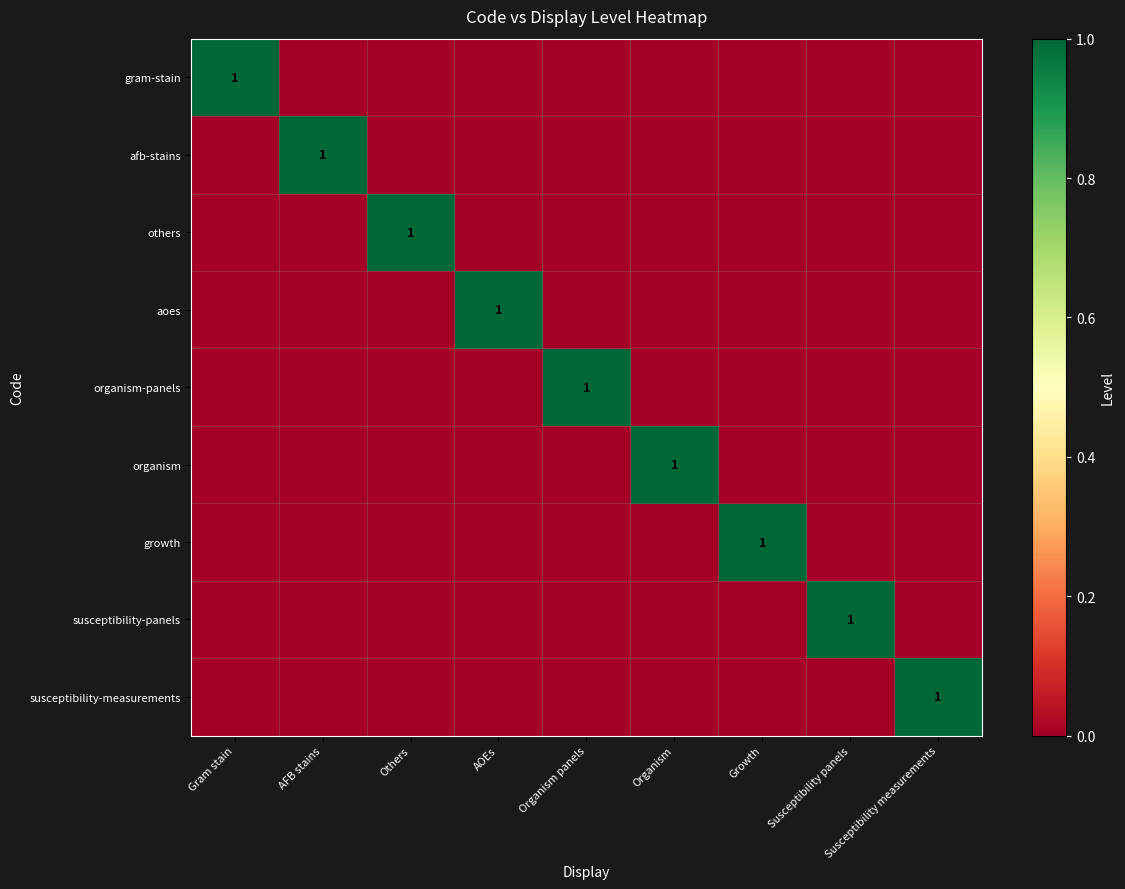

Is it true that afb-stains equals 1 at AFB stains?

True